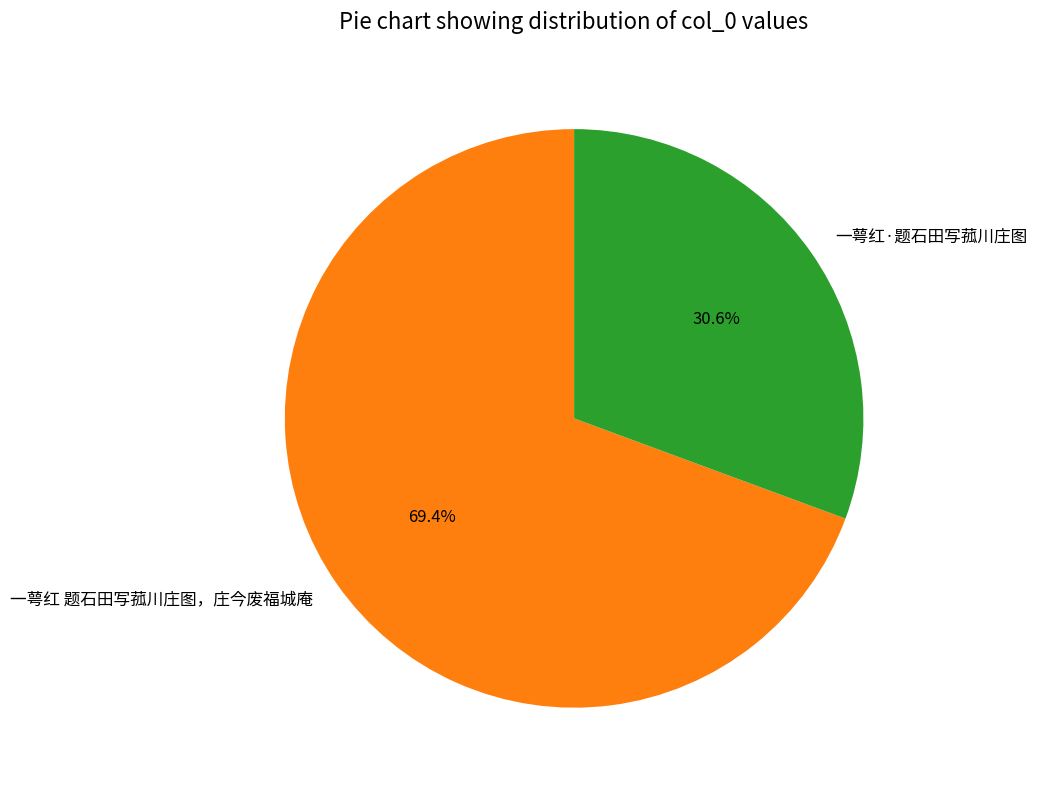

The 一萼红 题石田写菰川庄图，庄今废福城庵 slice represents 69% of the pie. True or false?

True